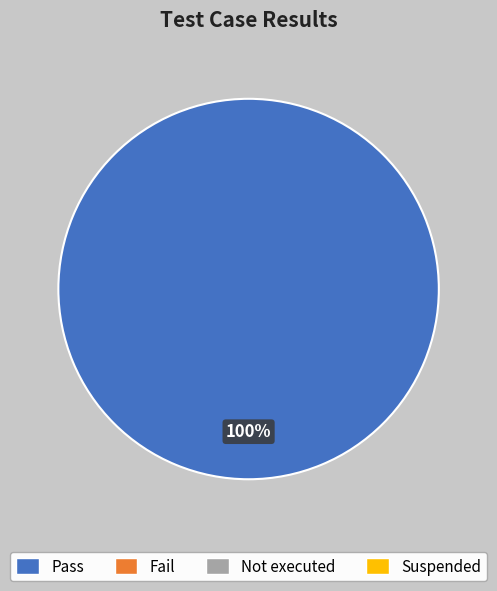

How many slices are in this pie chart?

1